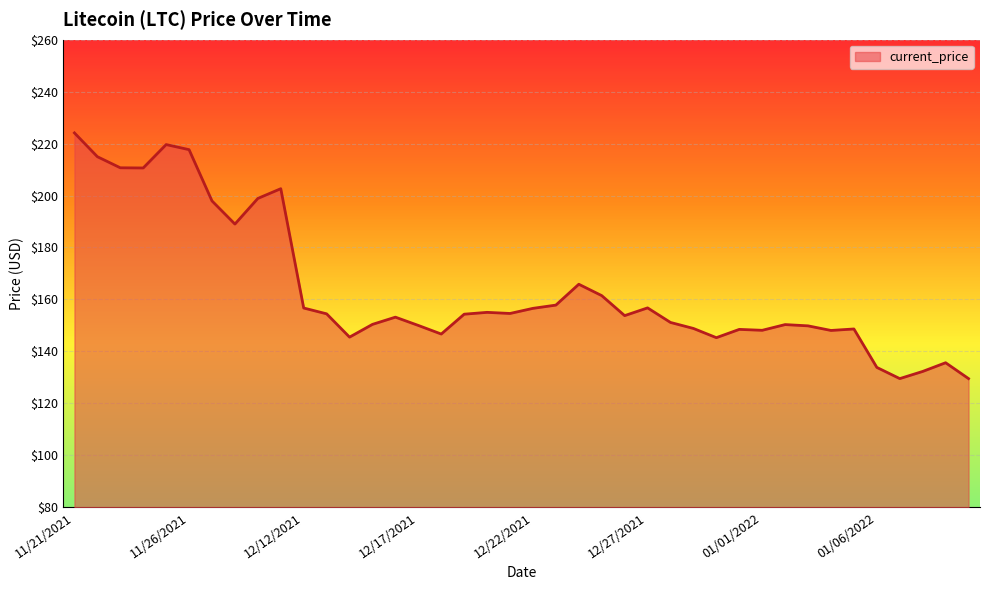

What is the maximum value shown in the chart?

224.1